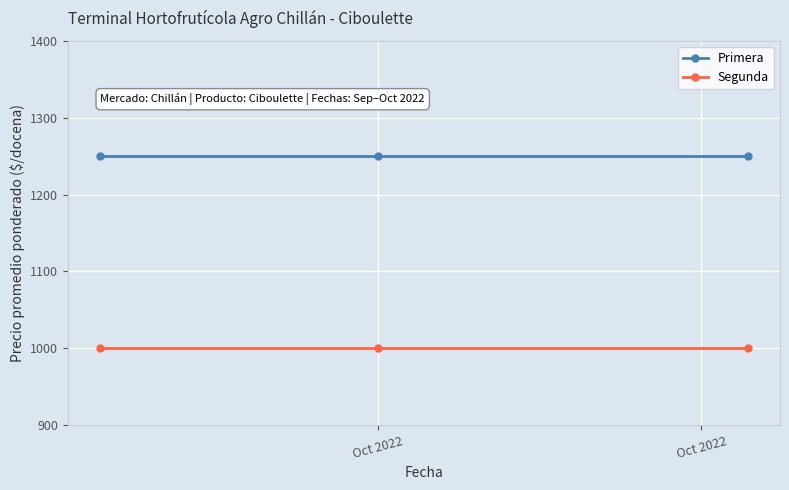

What is the highest value of the Primera series?

1250